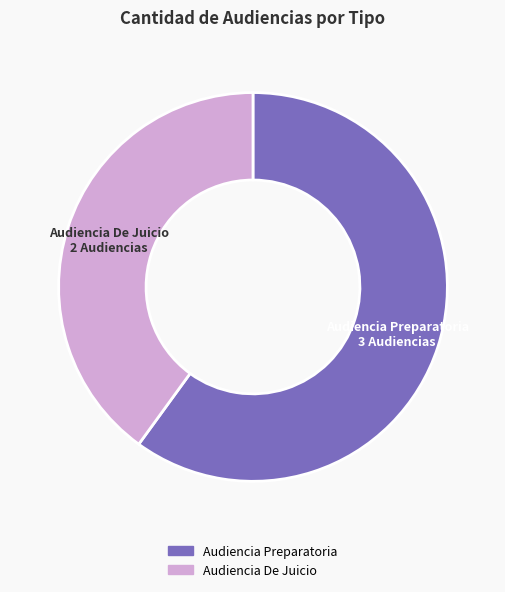

Rank the categories by value from highest to lowest.

Audiencia Preparatoria, Audiencia De Juicio